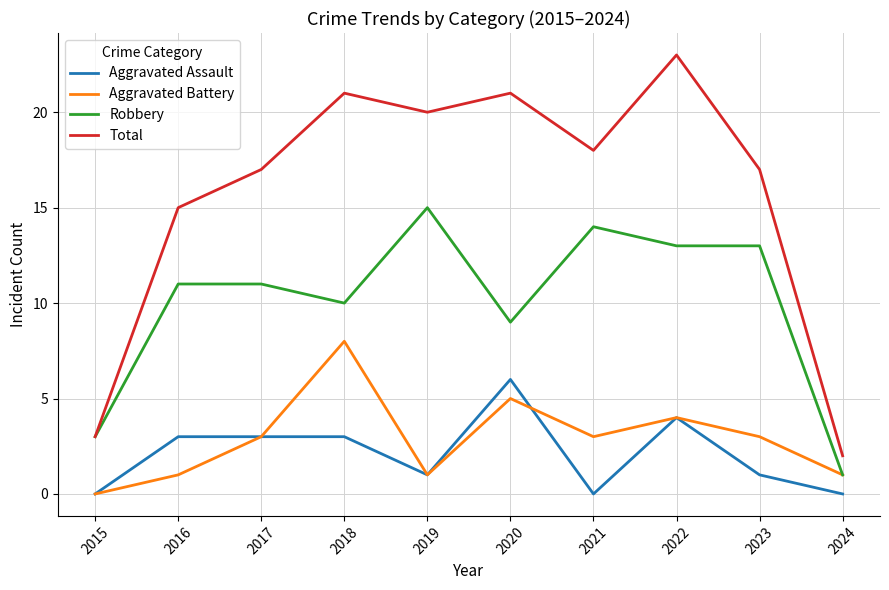

The value of Robbery at 2024 is 1. True or false?

True